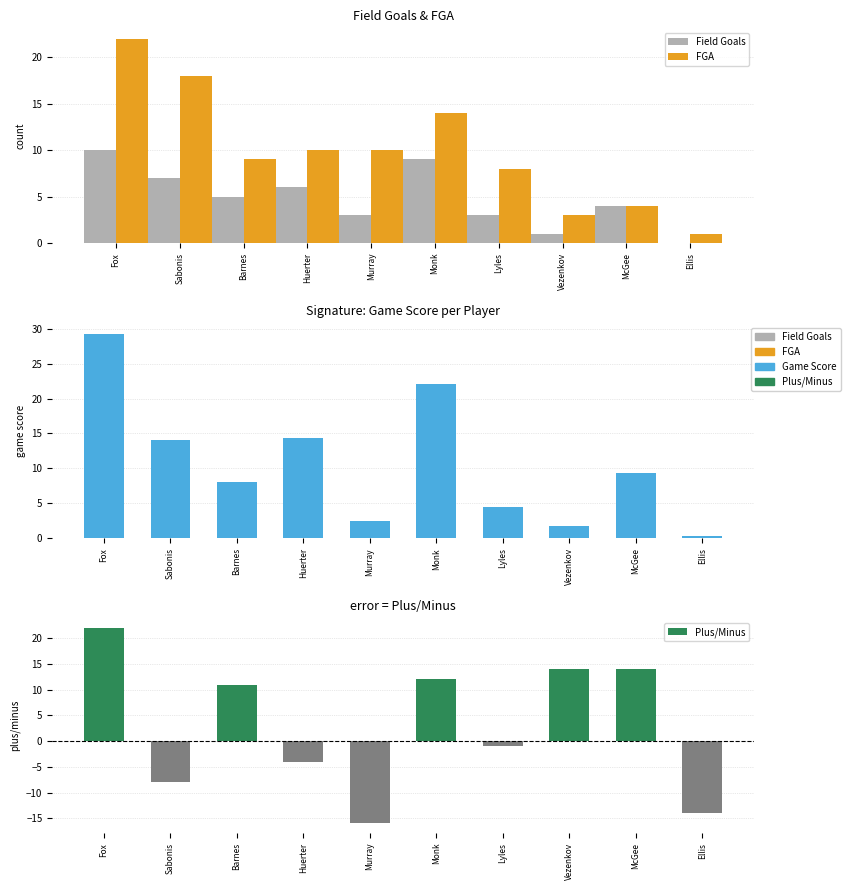

What is the total value across all series at Lyles?

14.5